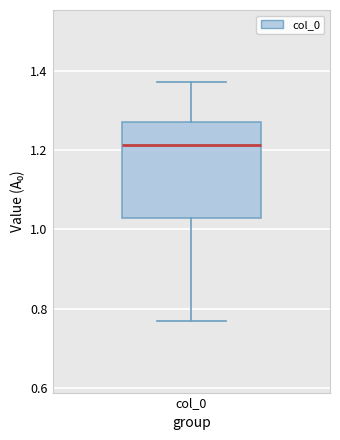

Where does the median line of the box for col_0 sit on the y-axis? The values are not printed on the chart, so give them approximately, as read against the axis.

1.22